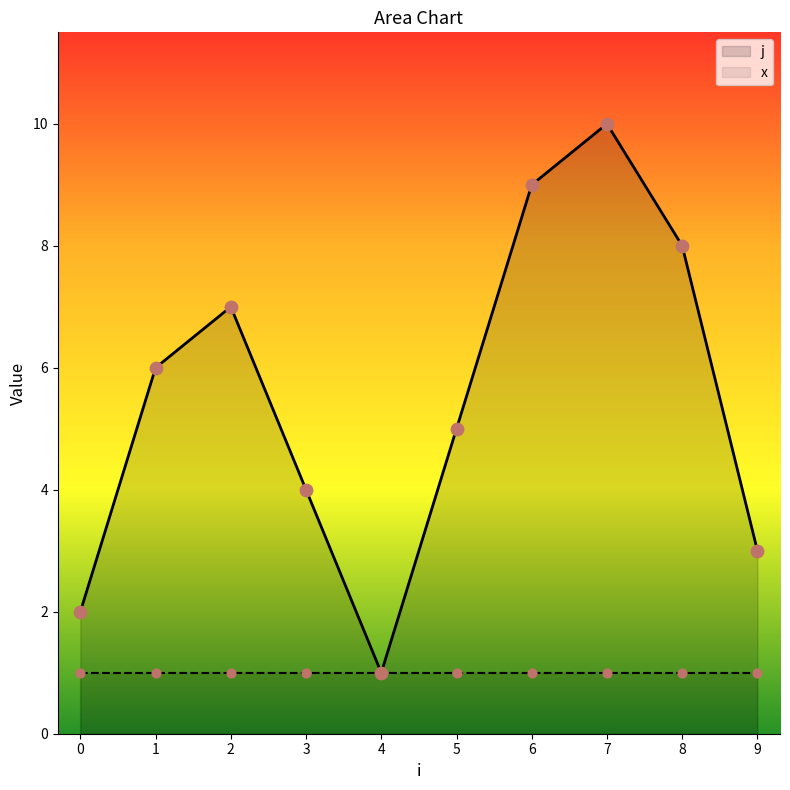

Approximately how many times larger is the value at 1 compared to 7?

0.6